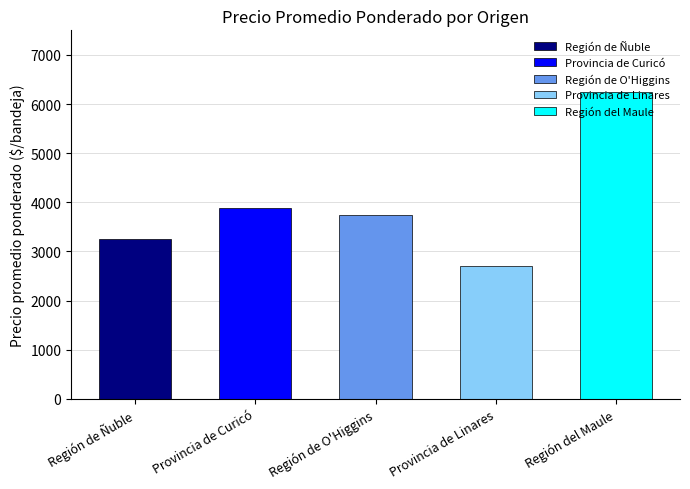

What is the change in value from Región de Ñuble to Provincia de Linares?

-554